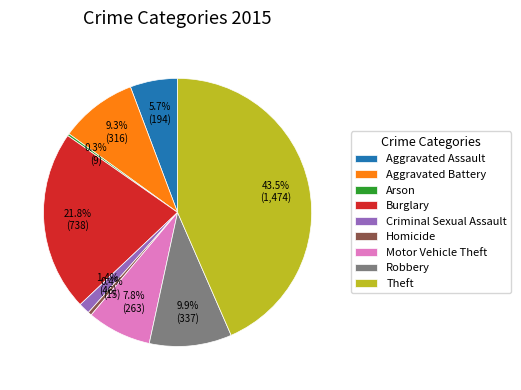

What is the largest slice in the pie chart?

Theft